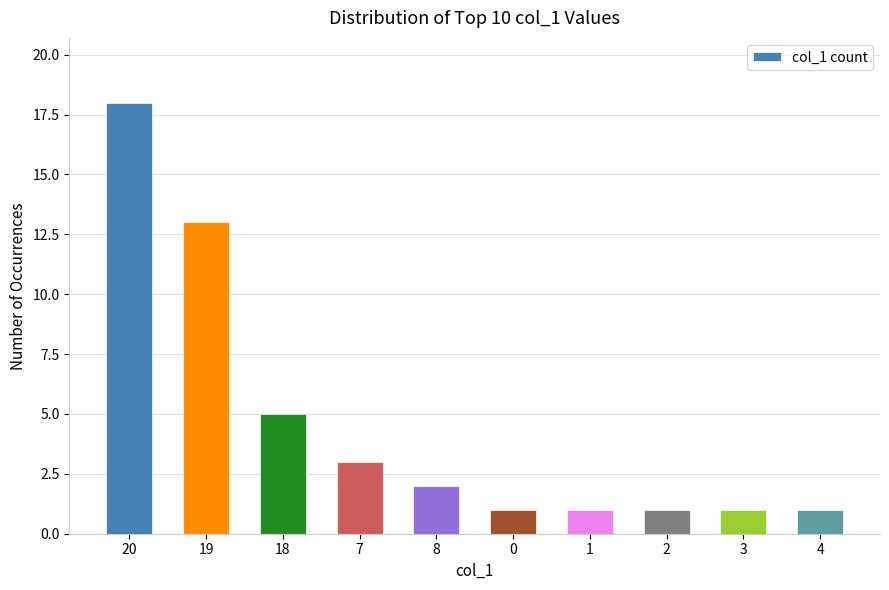

What position from the left is 4?

10